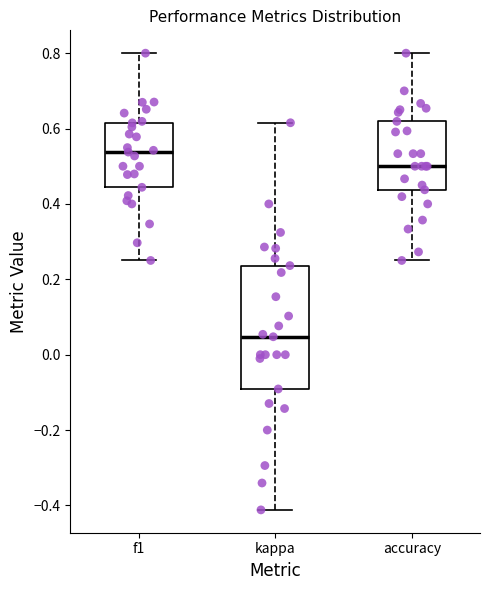

Which box has the lowest median line?

kappa